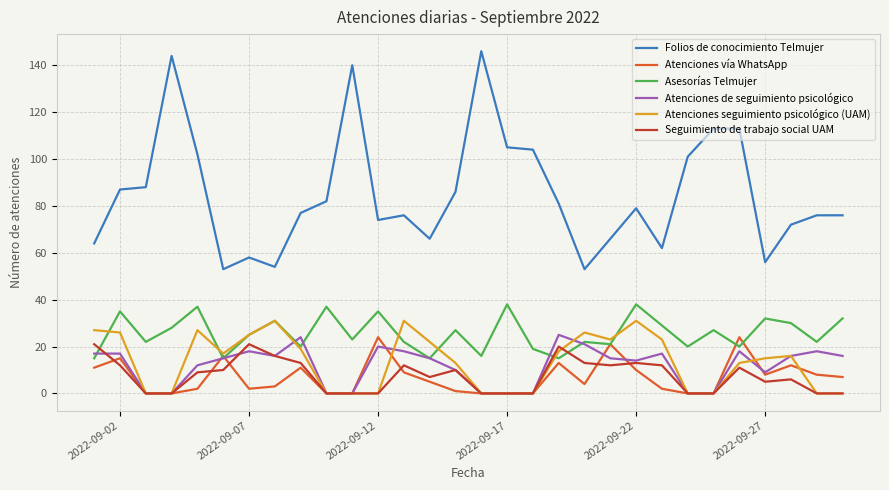

Which series has the largest total across all categories?

Folios de conocimiento Telmujer